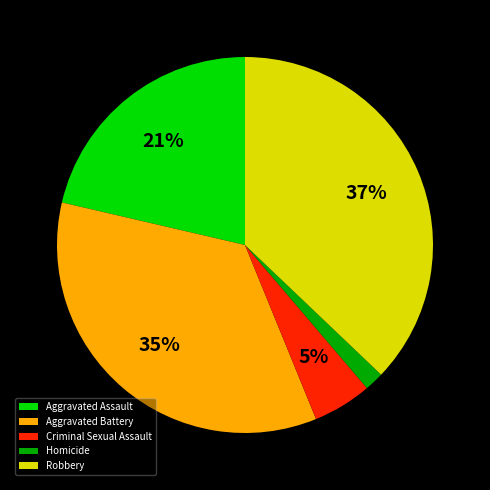

Is Criminal Sexual Assault the majority of the pie?

No